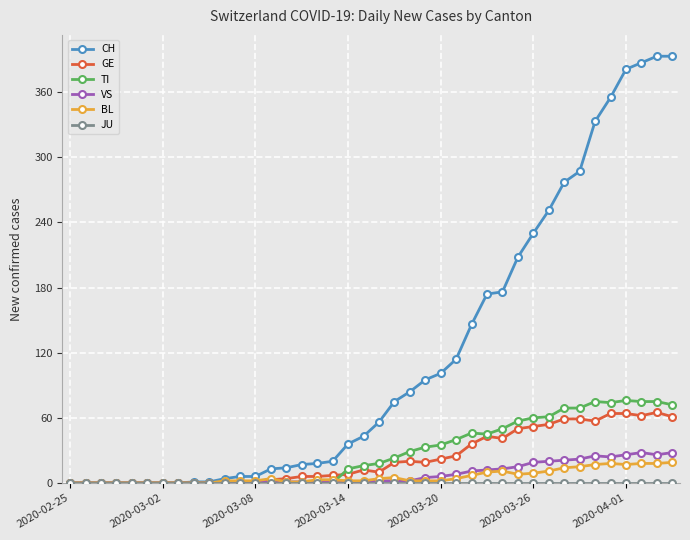

How many lines are shown in the chart?

6